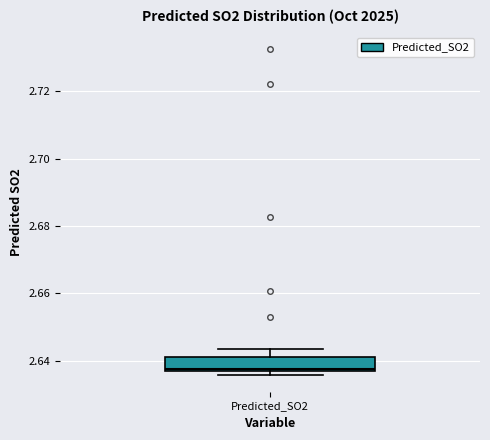

Read this box plot against the y-axis: the position of the median line, the range covered by the box, and the ends of both whiskers. The values are not printed on the chart, so give them approximately, as read against the axis.

median 2.638, box 2.638 to 2.642, whiskers 2.636 to 2.644